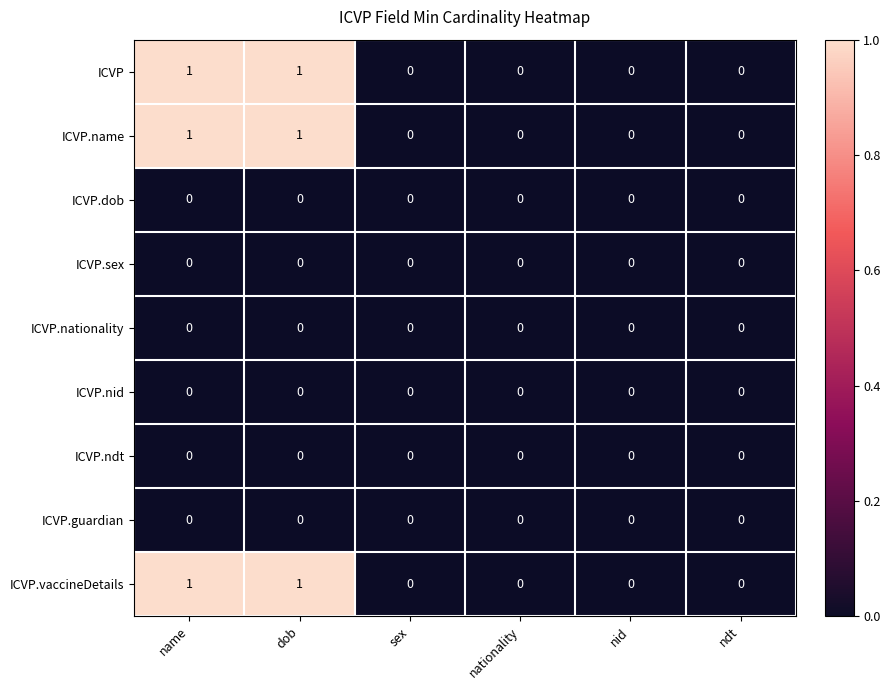

The value of ICVP.sex at ndt is 0. True or false?

True